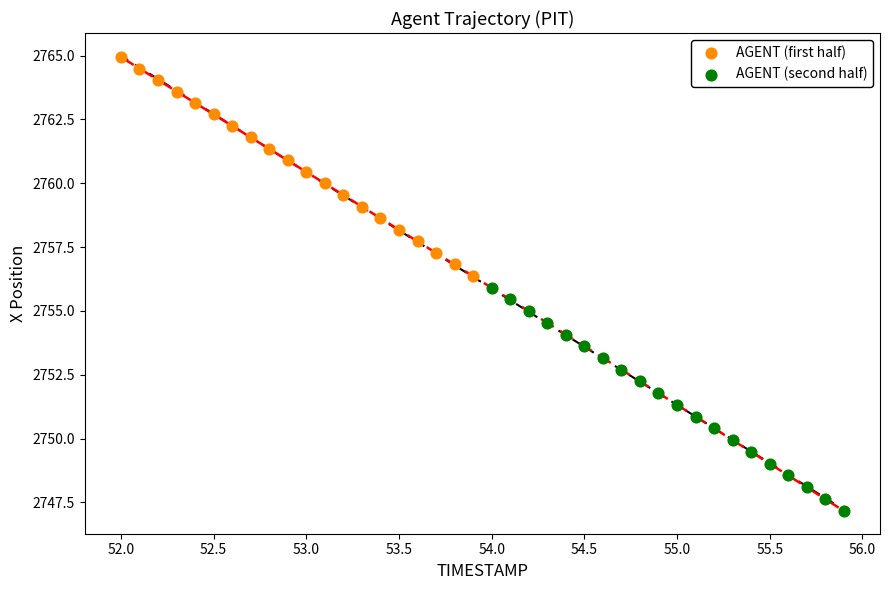

Which series has the widest spread of Y values?

AGENT (second half)